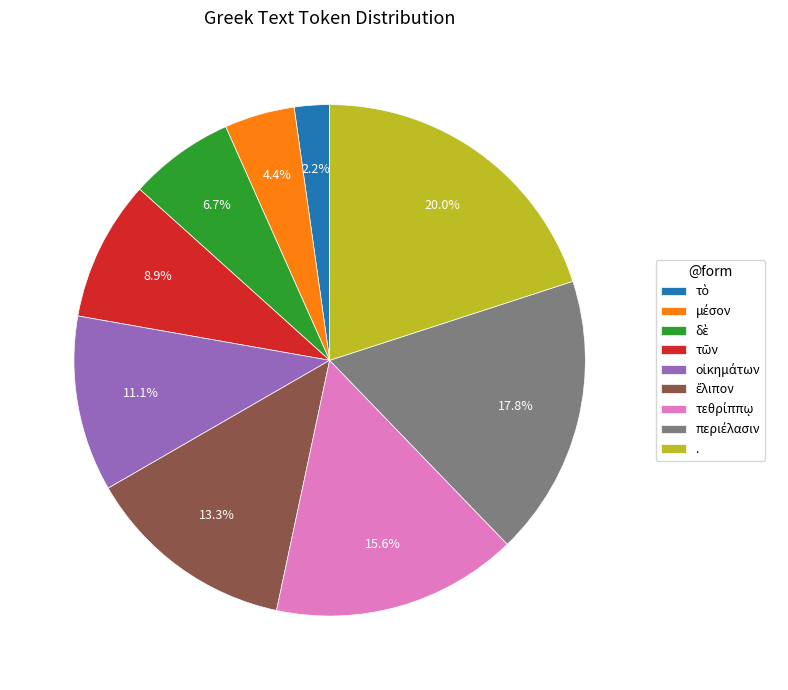

Is there a majority slice in this chart?

No